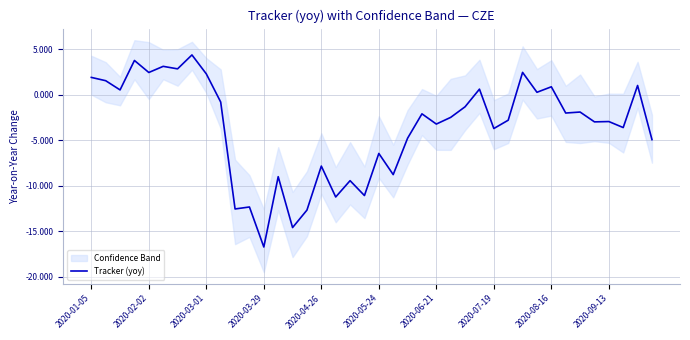

Is it true that Tracker (yoy) equals -0.8 at 2020-09-13?

False